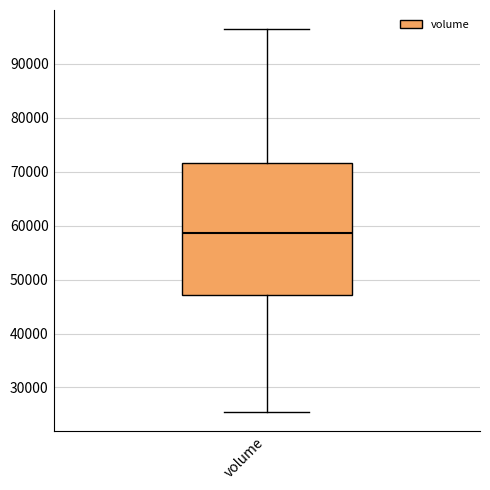

Read this box plot against the y-axis: the position of the median line, the range covered by the box, and the ends of both whiskers. The values are not printed on the chart, so give them approximately, as read against the axis.

median 59000, box 47000 to 72000, whiskers 25000 to 96000